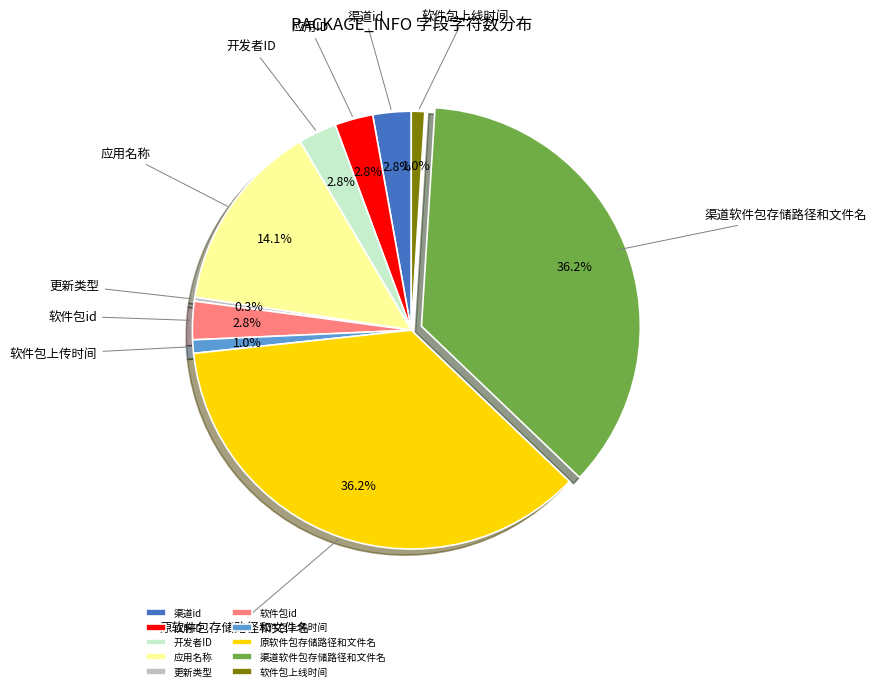

Is 软件包上传时间 the majority of the pie?

No